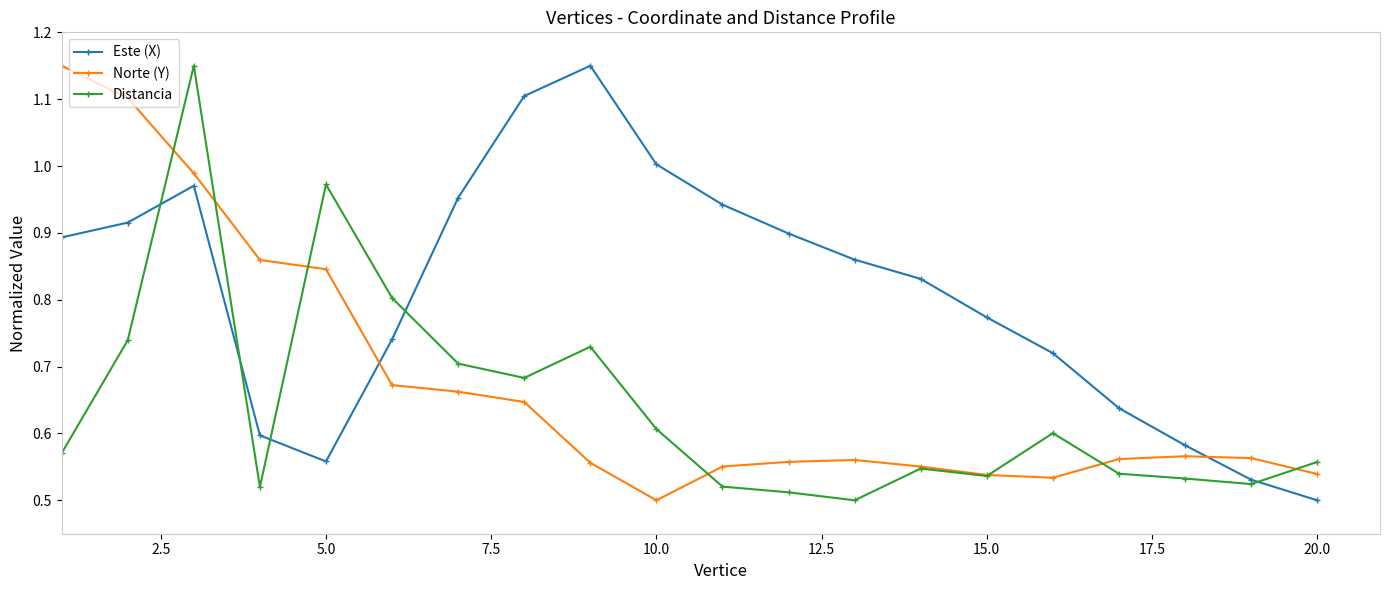

How many interior local valleys does the Este (X) series have?

1